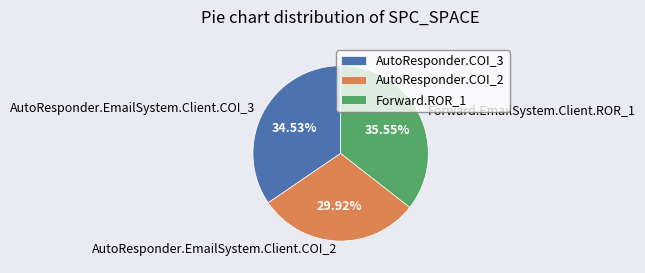

Which has a higher value, Forward.EmailSystem.Client.ROR_1 or AutoResponder.EmailSystem.Client.COI_3?

Forward.EmailSystem.Client.ROR_1